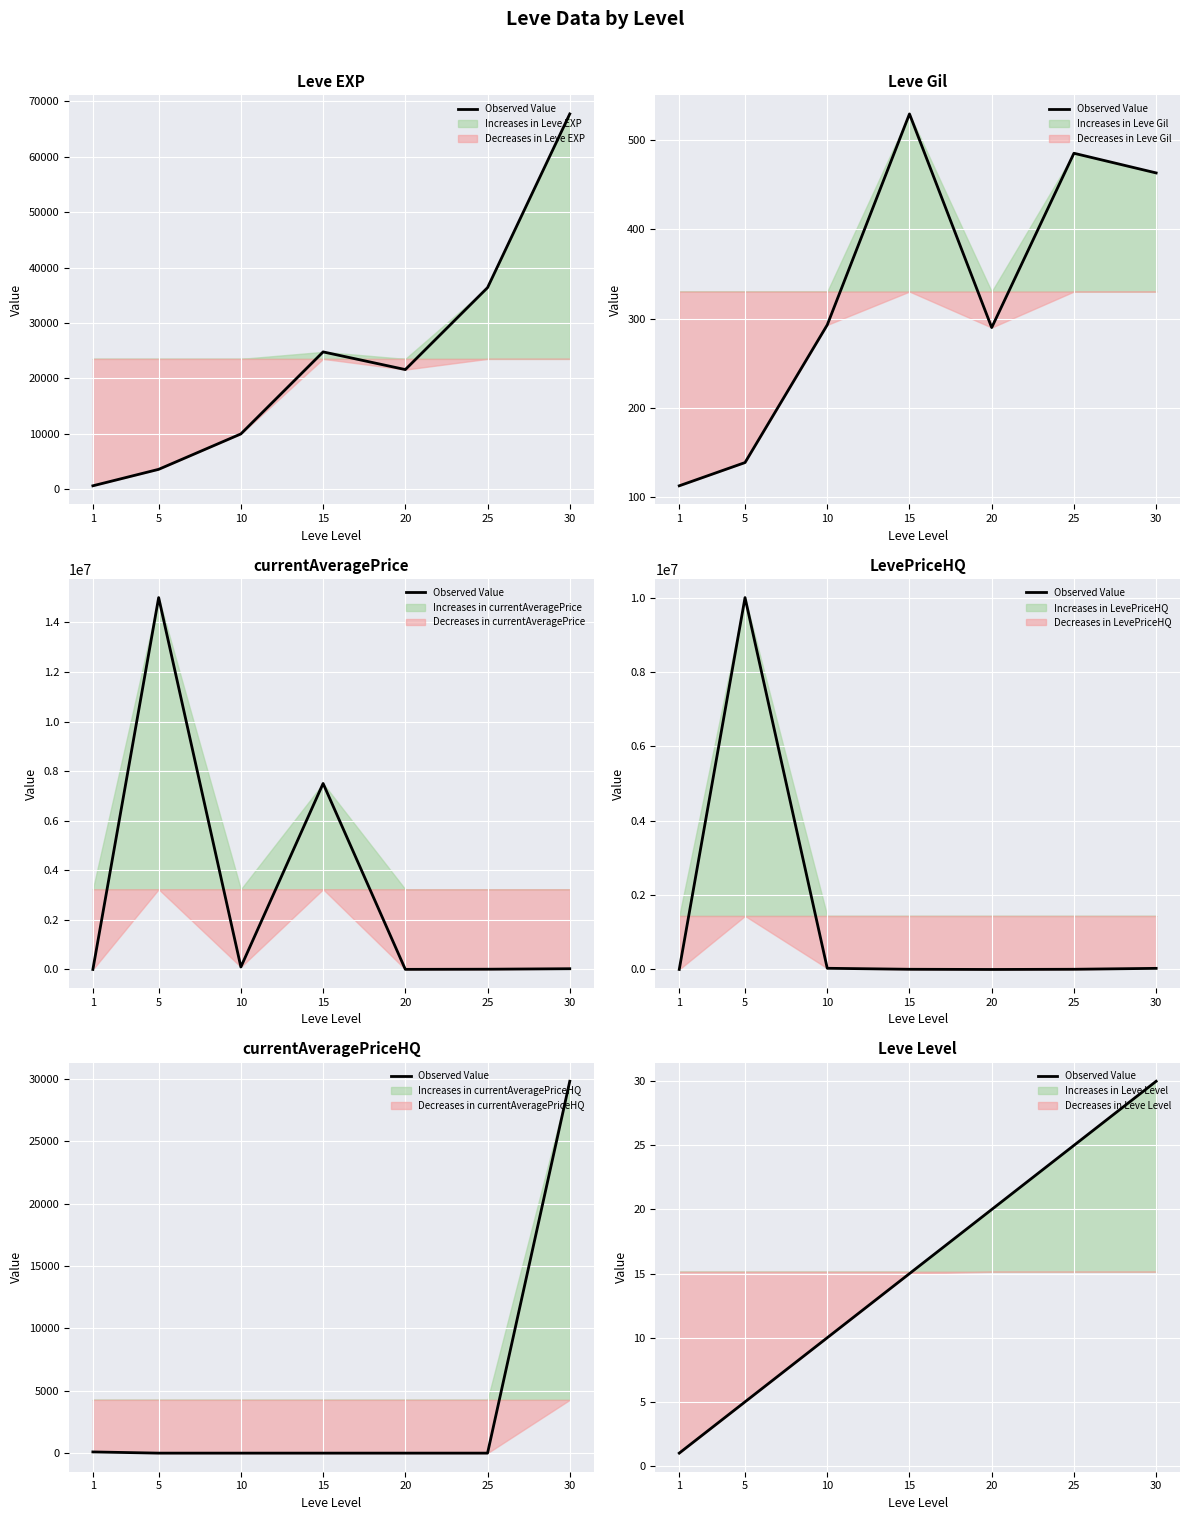

Where does the data first go above 15?

20